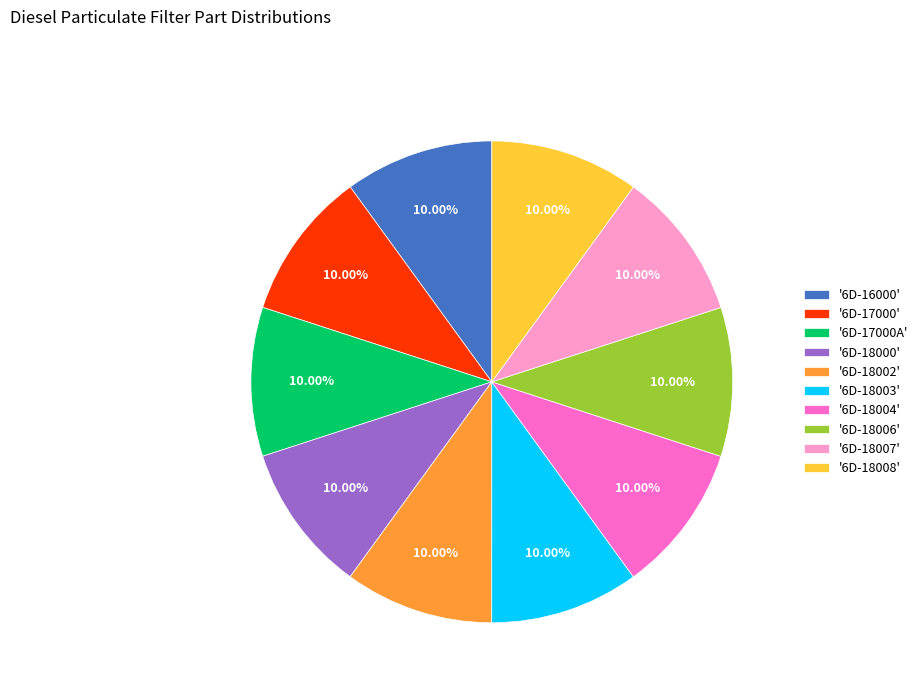

Is '6D-18008' the majority of the pie?

No